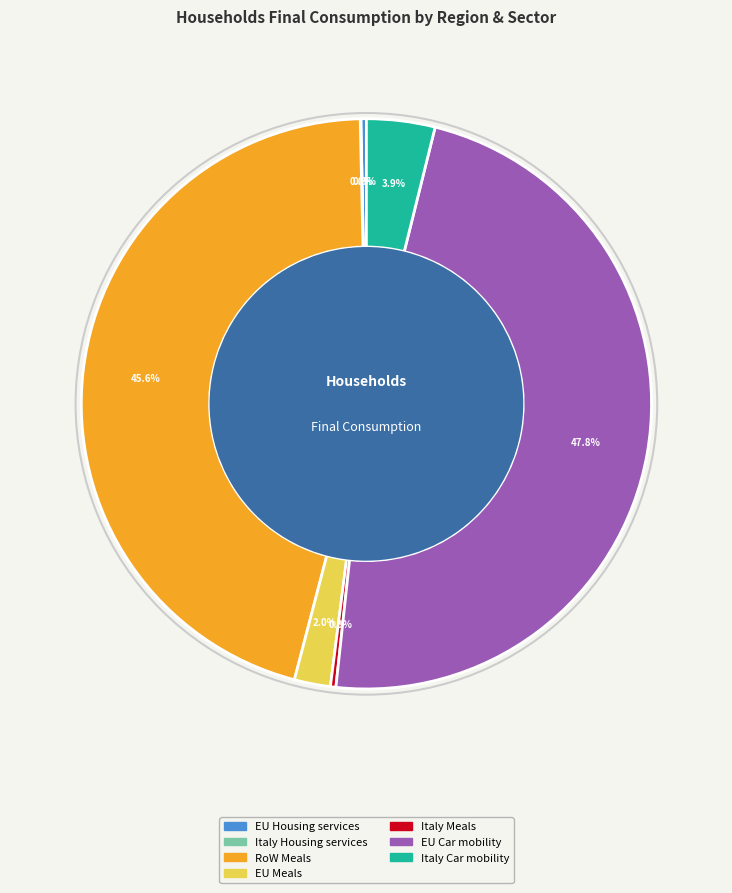

What is the largest slice in the pie chart?

EU Car mobility